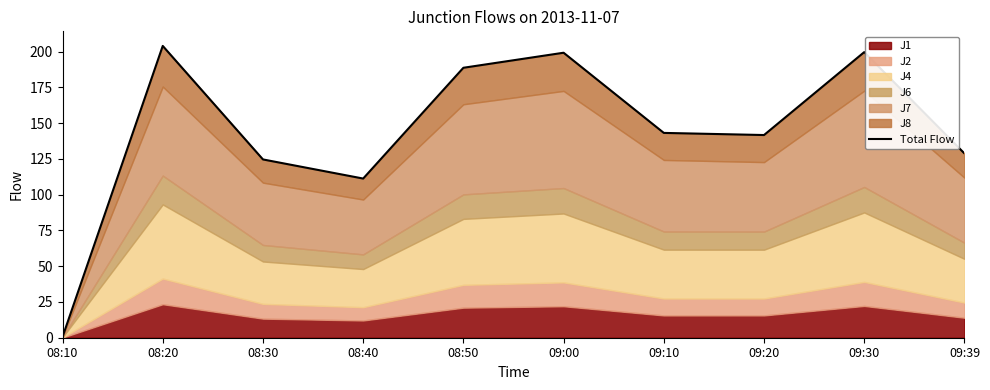

How many data points are less than 143?

5